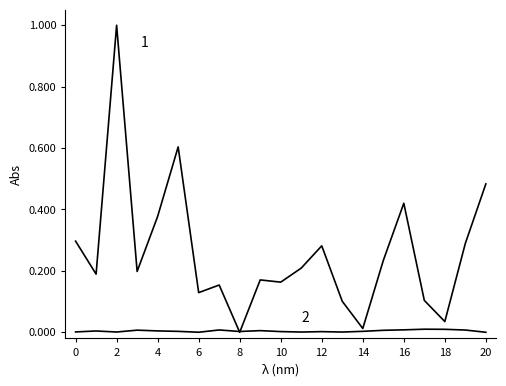

How many distinct data groups are displayed?

2